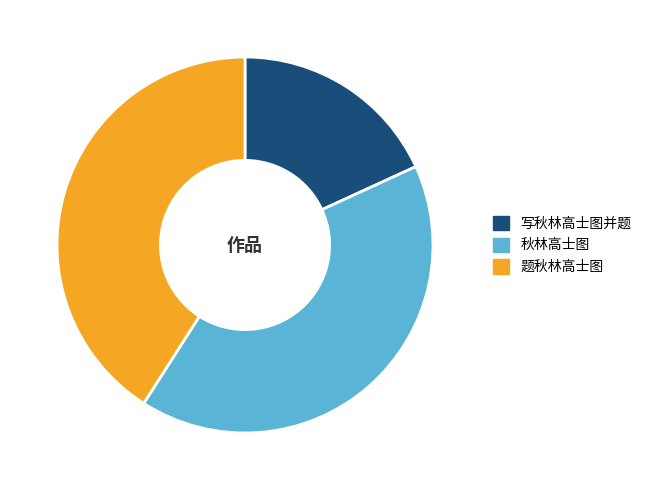

What is the ratio of the value at 秋林高士图 to the value at 题秋林高士图?

1.0